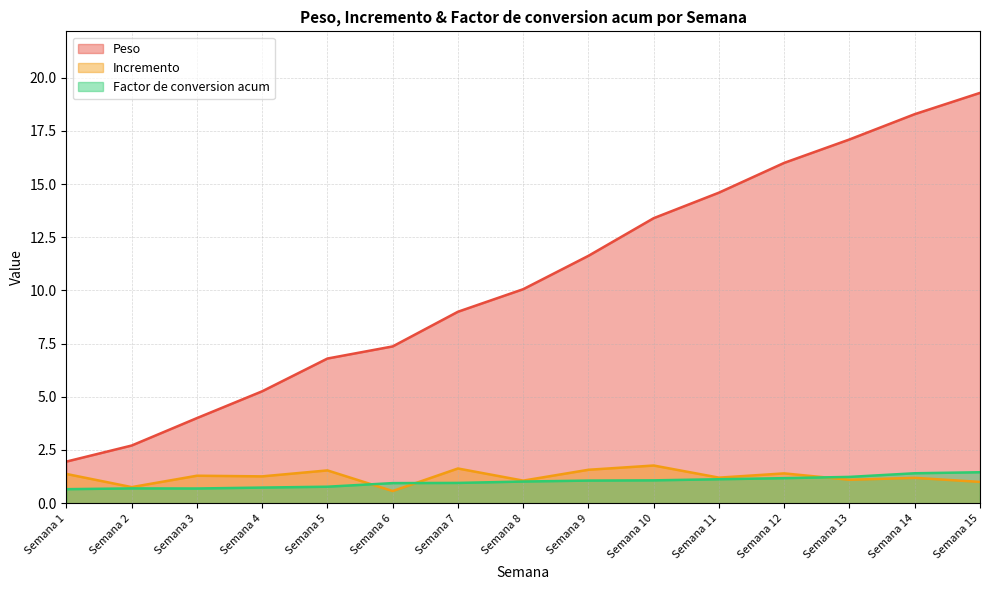

What is the minimum value for Incremento?

0.6